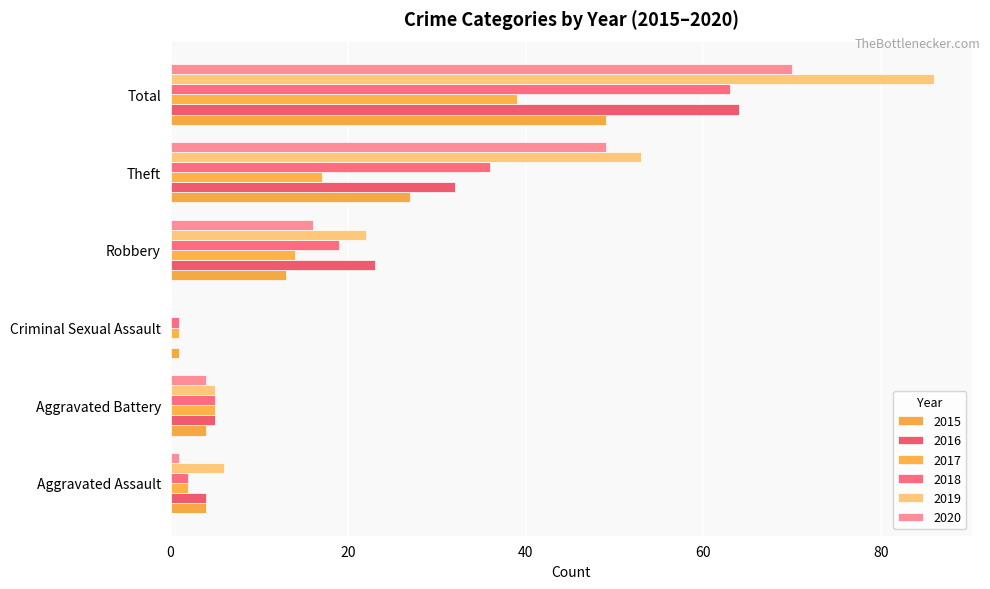

How many positive values does the 2020 series have?

5